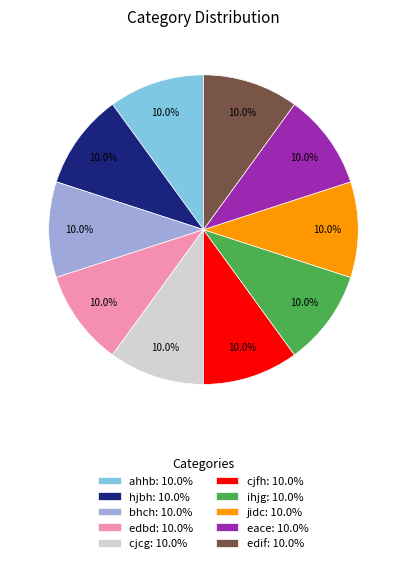

Does eace account for over 50% of the chart?

No